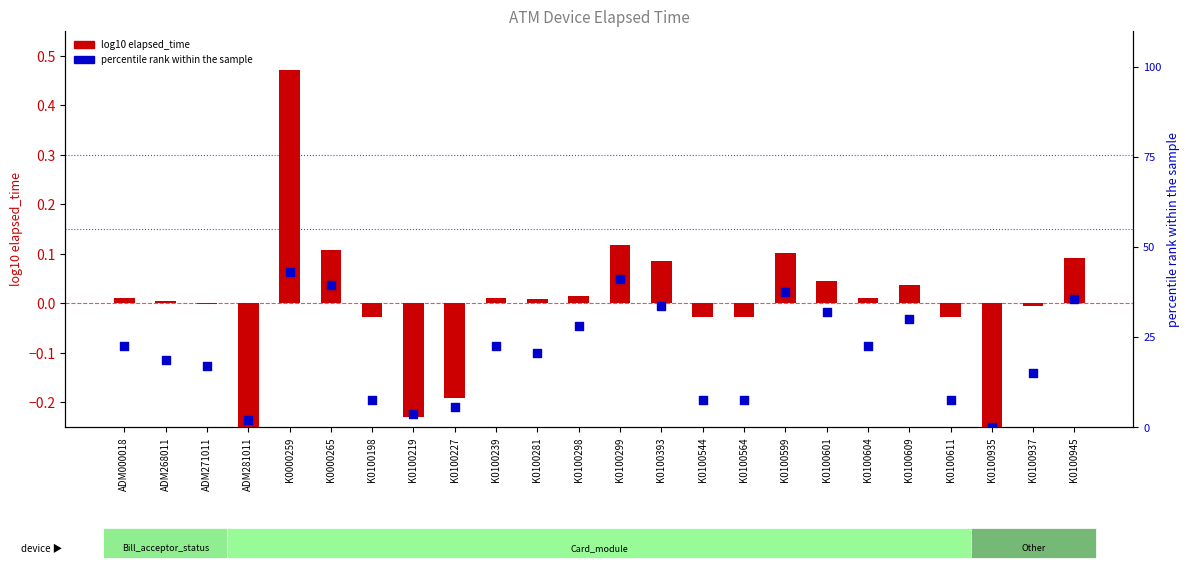

Which series reaches the maximum Y coordinate?

log10 elapsed_time